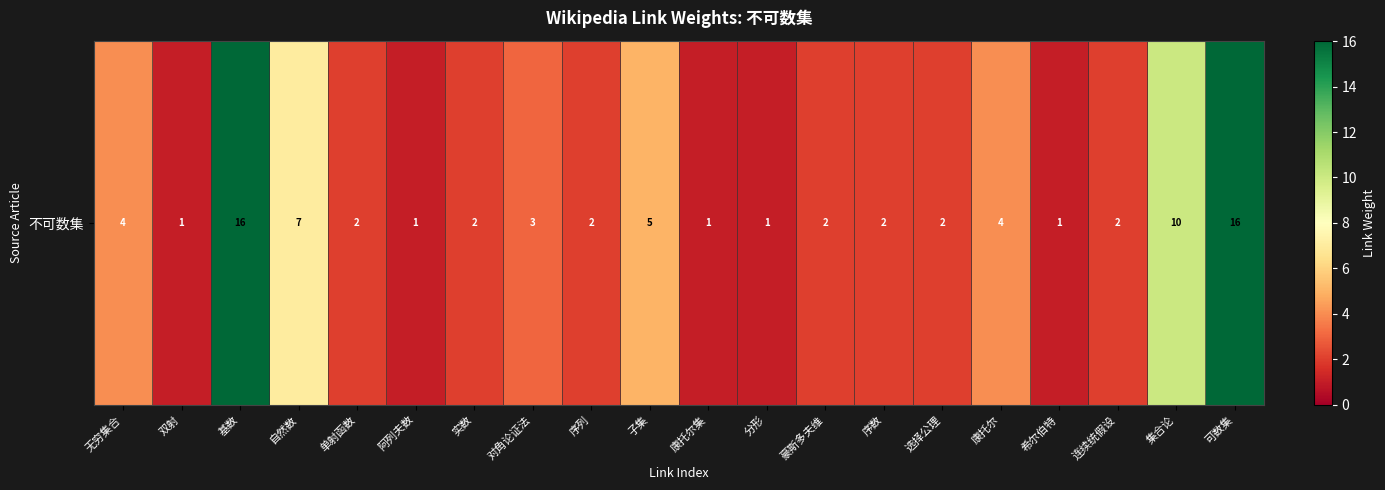

What is the difference between the values at 基数 and 自然数?

9